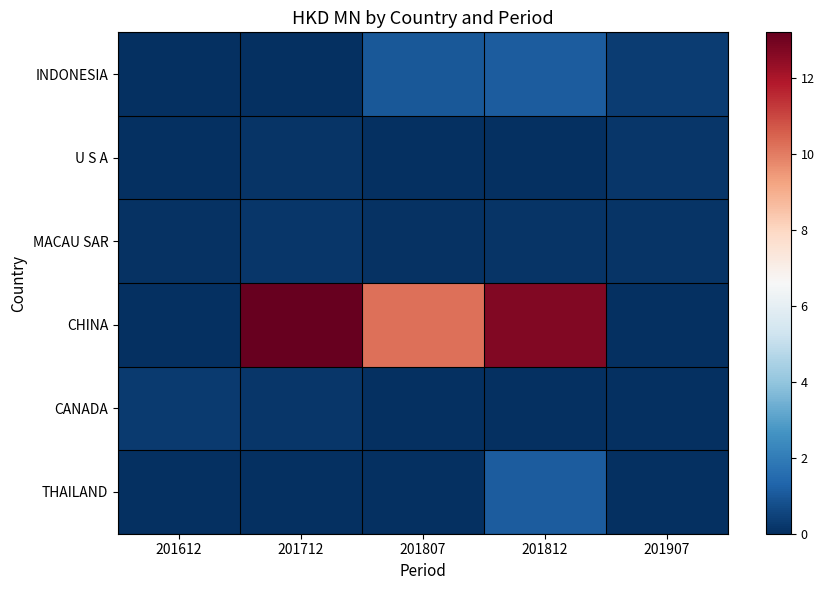

The value of CANADA at 201612 is 0.1. True or false?

False